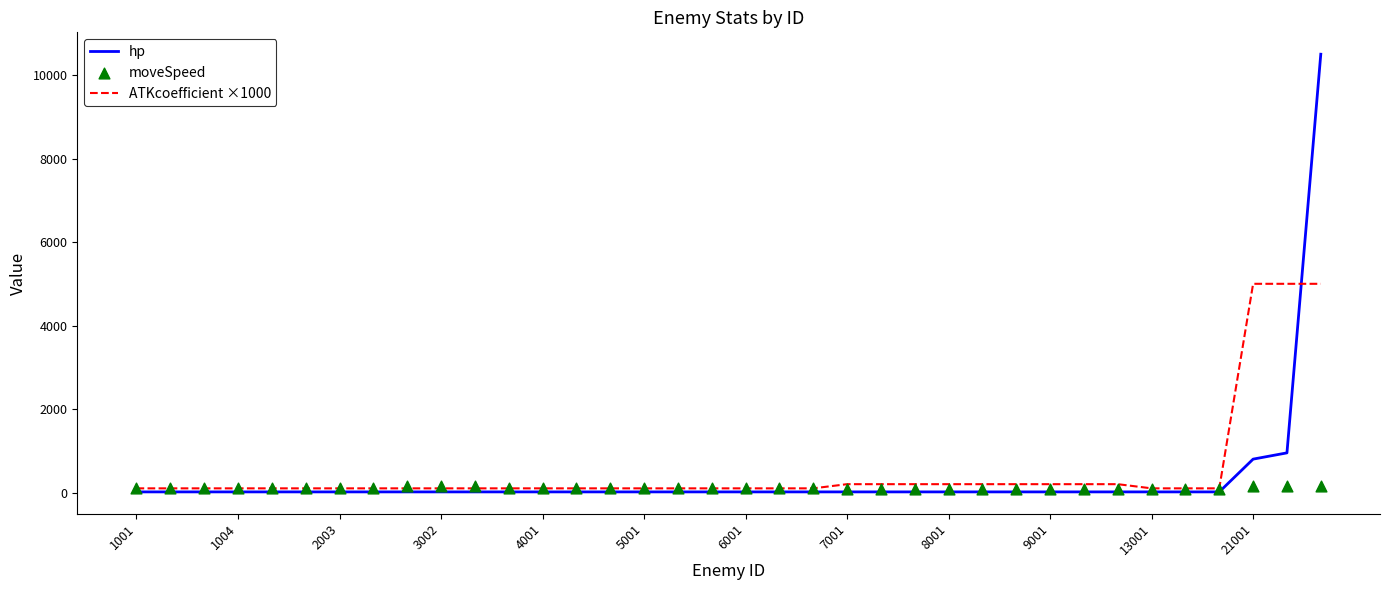

What are all the series names shown in the legend?

hp, ATKcoefficient ×1000, moveSpeed